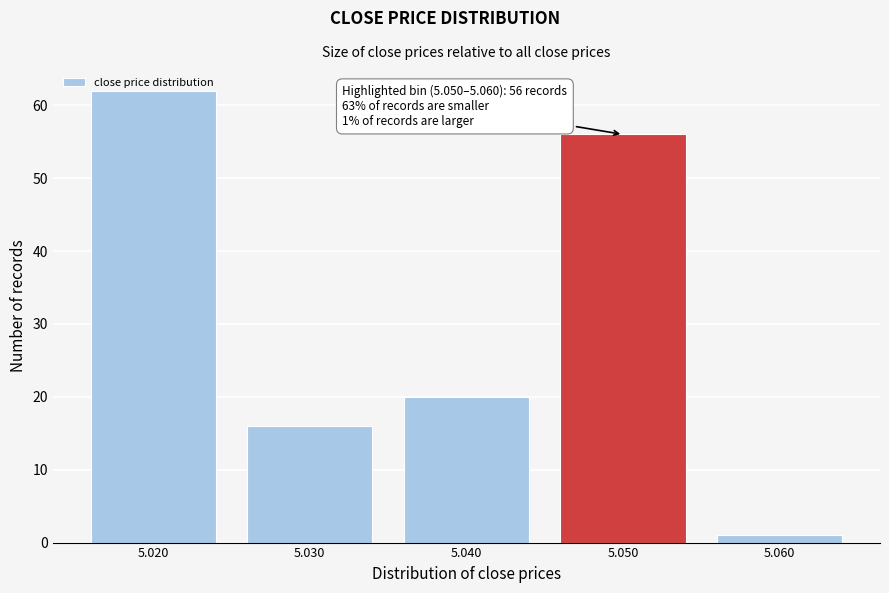

List the labels in order of value, smallest first.

5.060, 5.030, 5.040, 5.050, 5.020